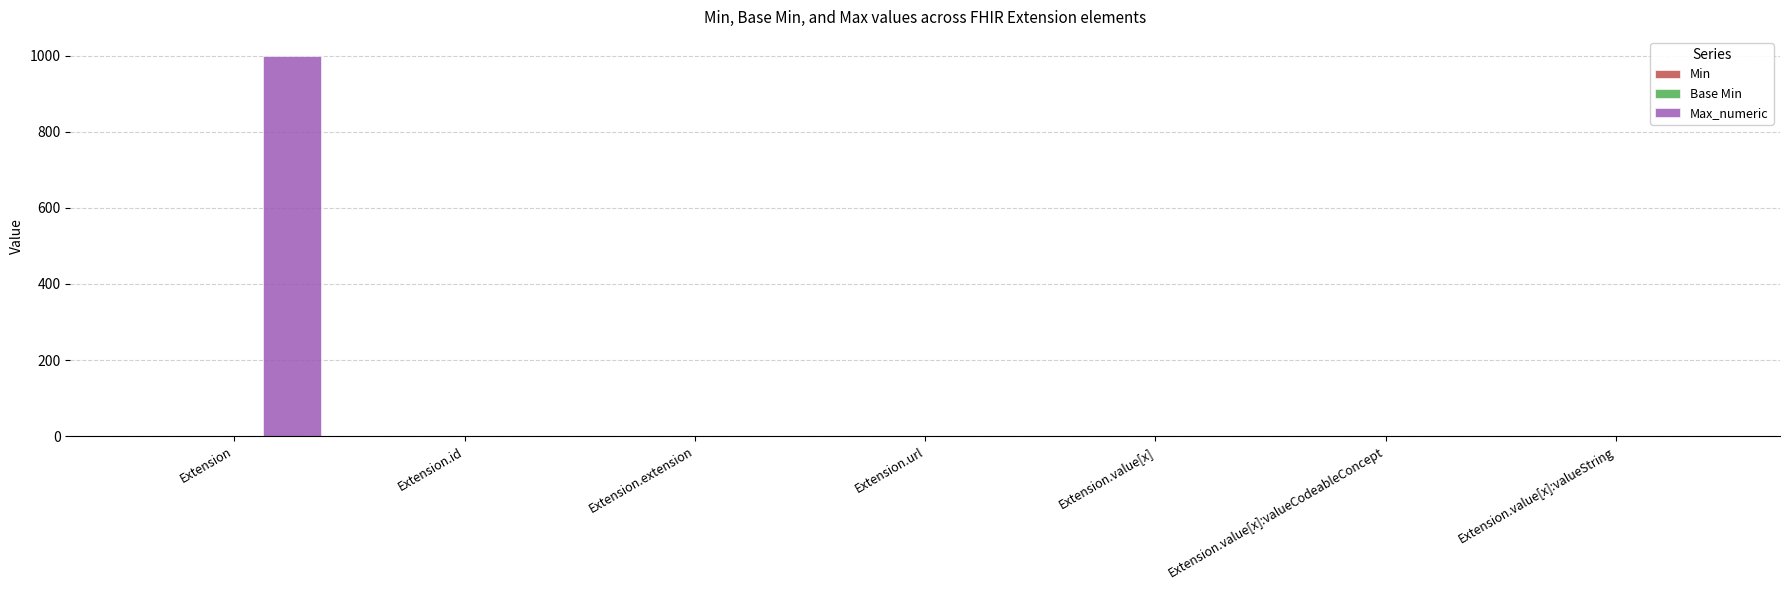

What is the sum of all Max_numeric values?

1004